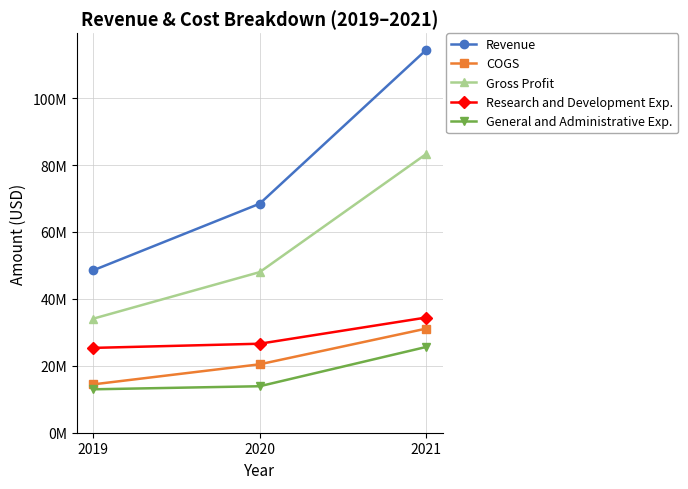

Rank the series by their maximum value, from highest to lowest.

Revenue, Gross Profit, Research and Development Exp., COGS, General and Administrative Exp.